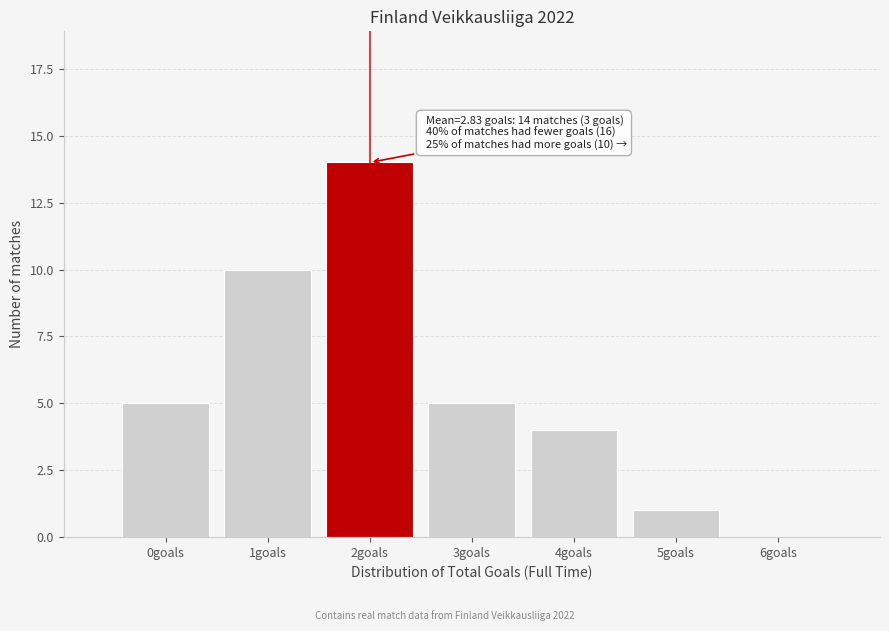

Reading left to right, list all the values displayed in this chart.

0goals=5	1goals=10	2goals=14	3goals=5	4goals=4	5goals=1	6goals=0